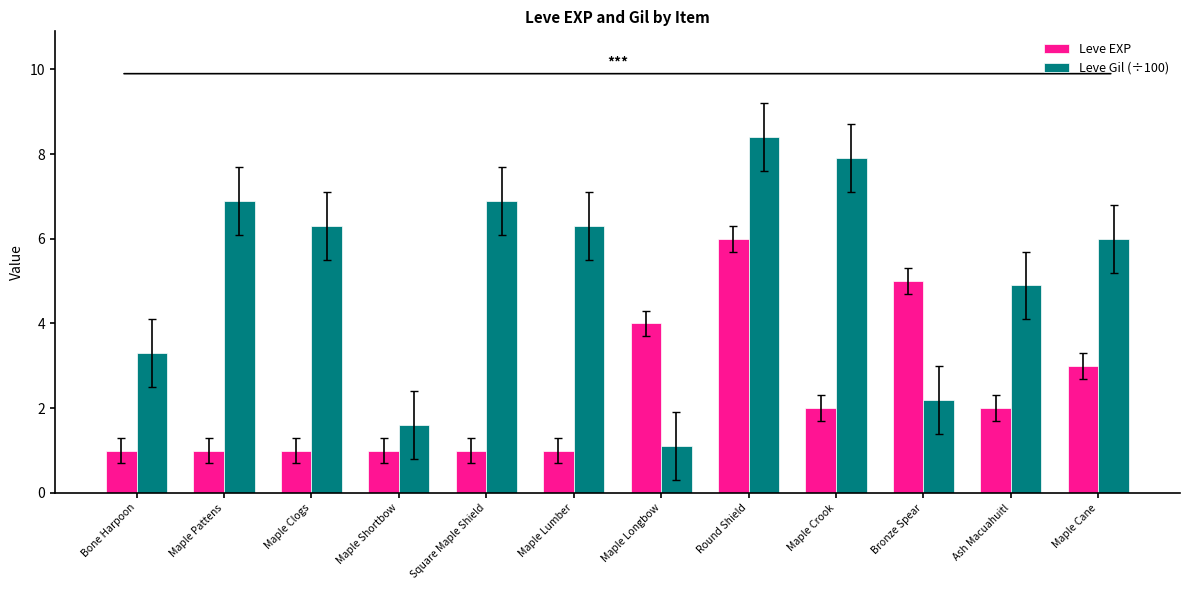

How many bars are there in total?

24